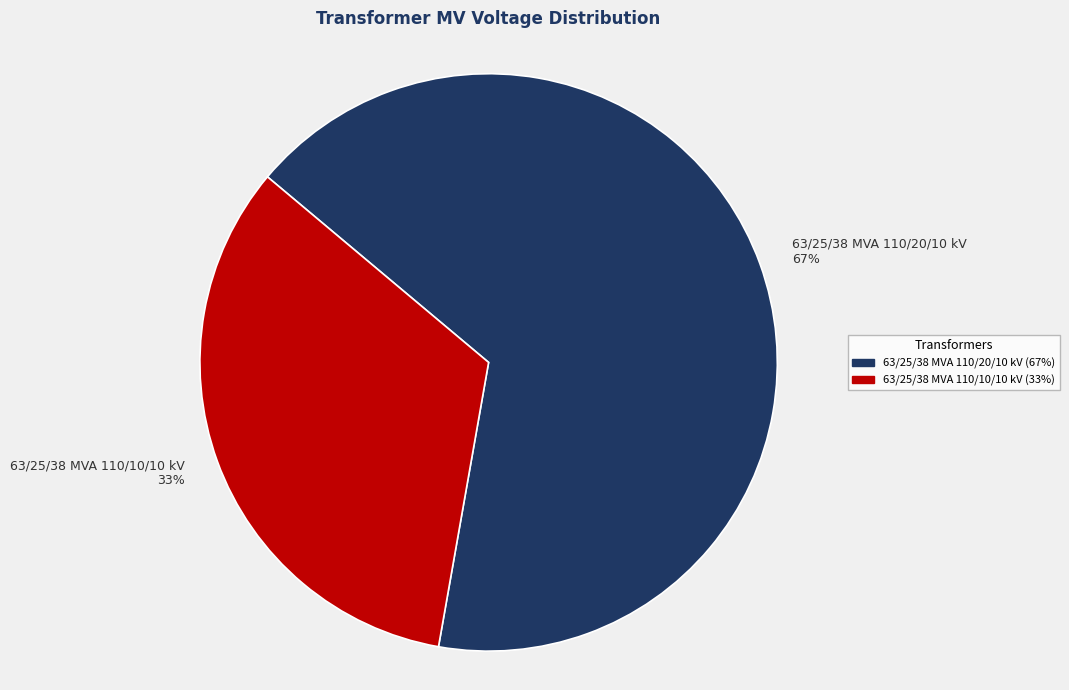

Do 63/25/38 MVA 110/10/10 kV and 63/25/38 MVA 110/20/10 kV together represent more than half of the pie?

Yes